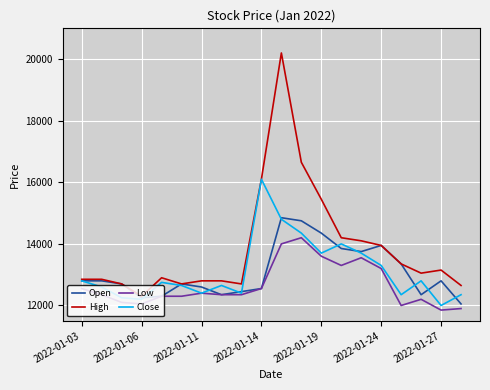

True or false: Low and High intersect in this chart.

False